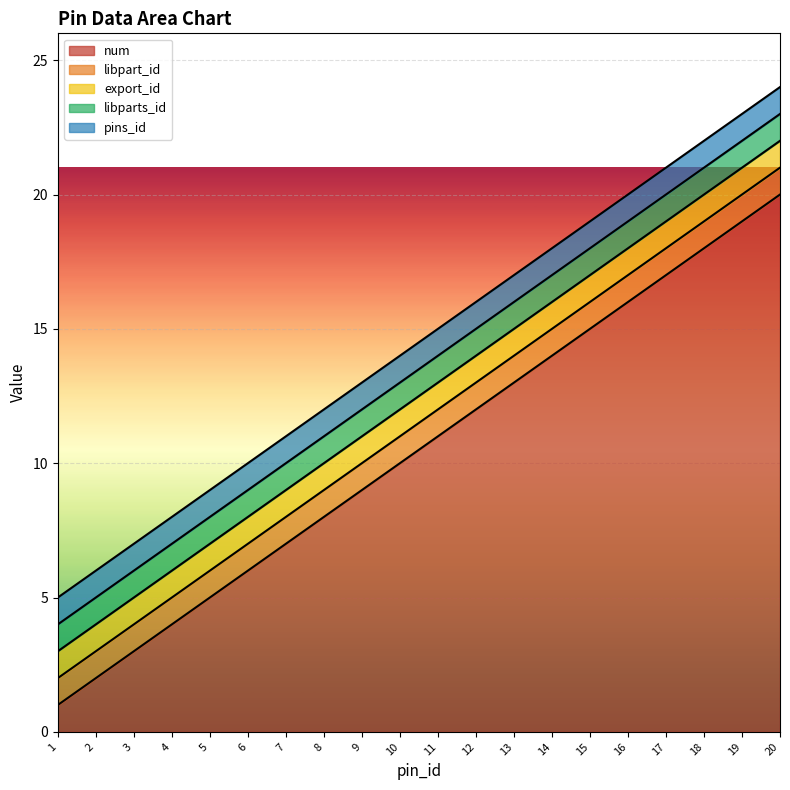

How many lines are shown in the chart?

5